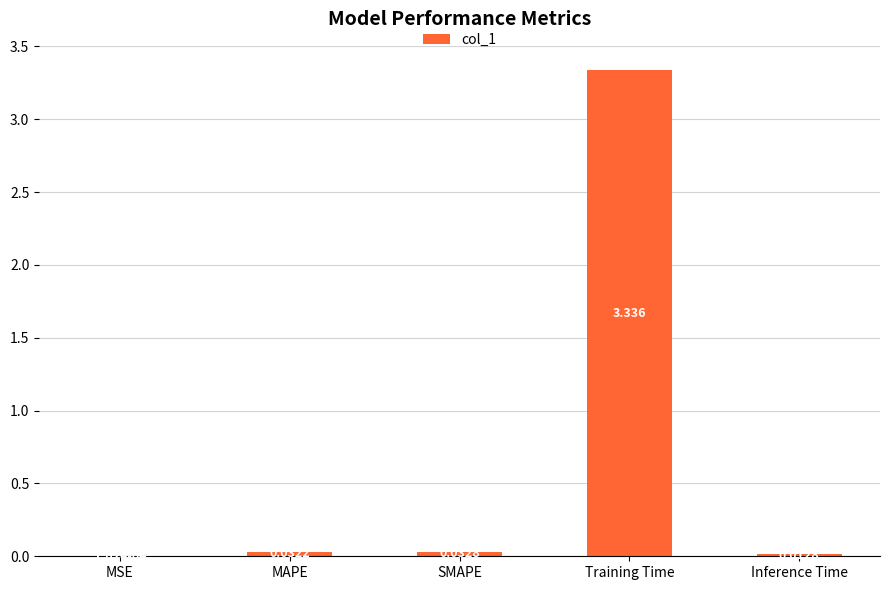

Which label corresponds to the largest value in the chart?

Training Time